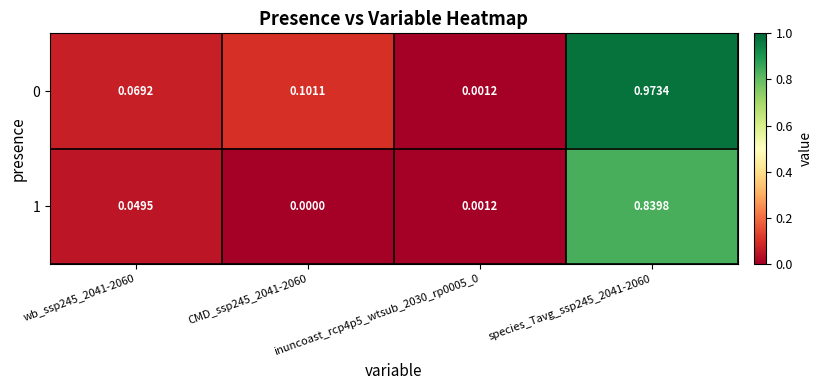

How many positive values does the 1 series have?

3